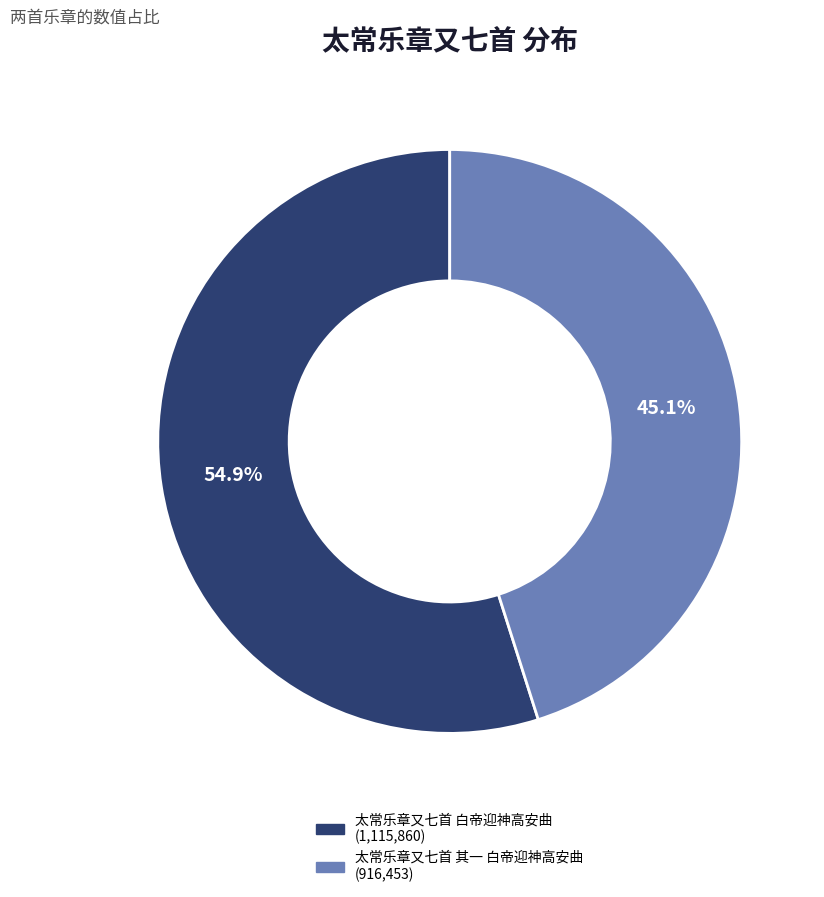

Does 太常乐章又七首 其一 白帝迎神高安曲 account for over 50% of the chart?

No